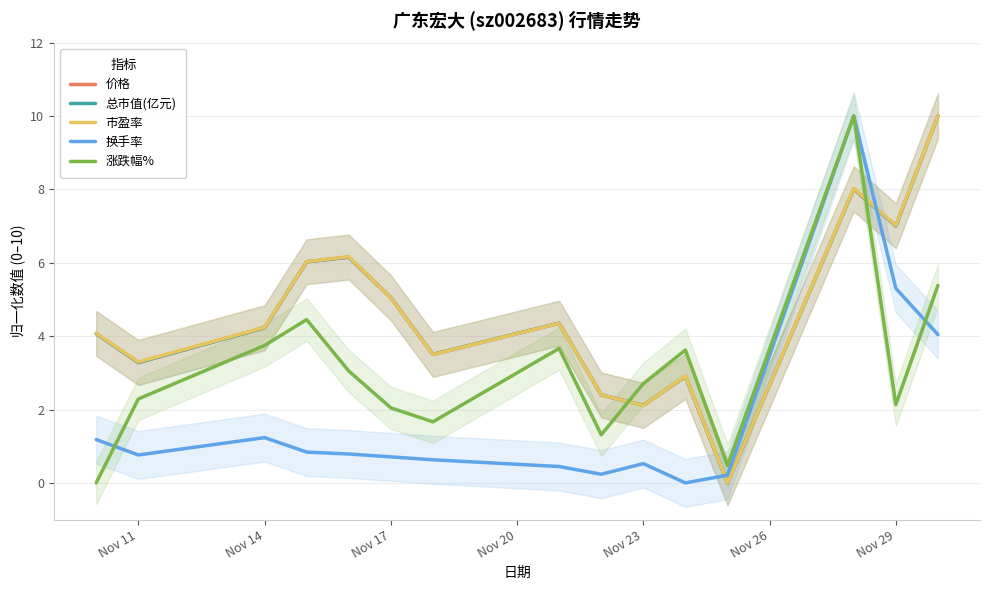

The value of 市盈率 at Nov 17 is 3.1. True or false?

False